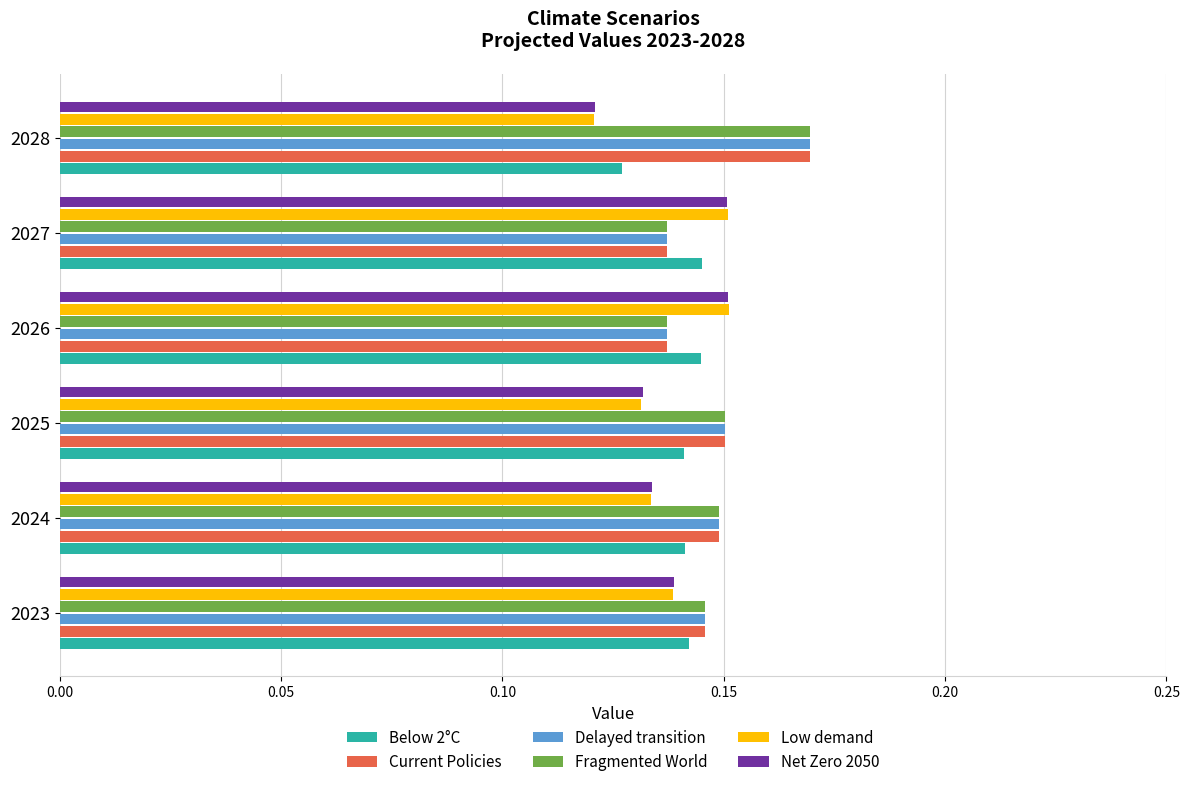

How many series are shown in this chart?

6